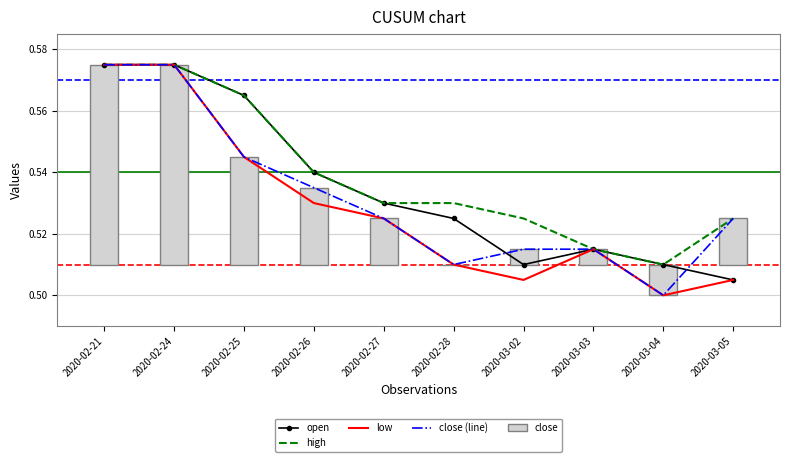

Which series has the largest total across all categories?

high